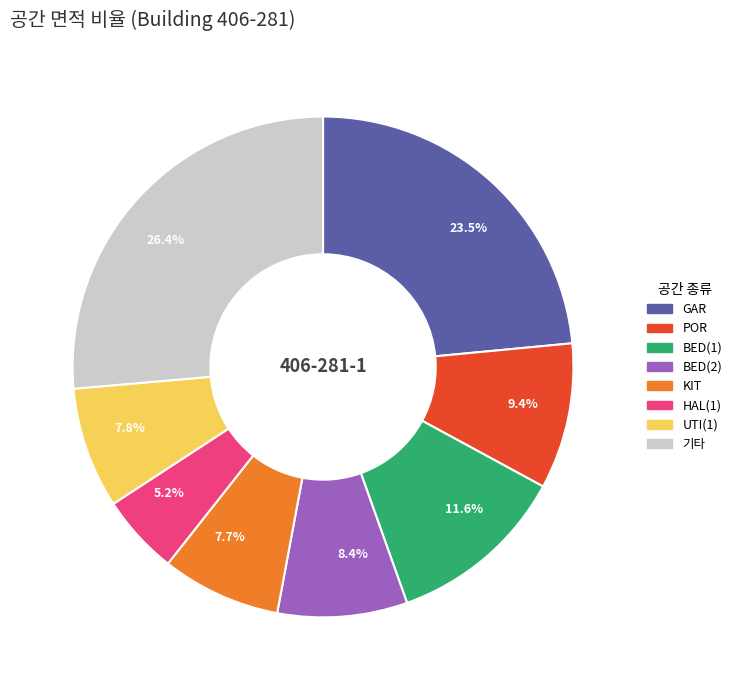

Which slice is the largest?

기타